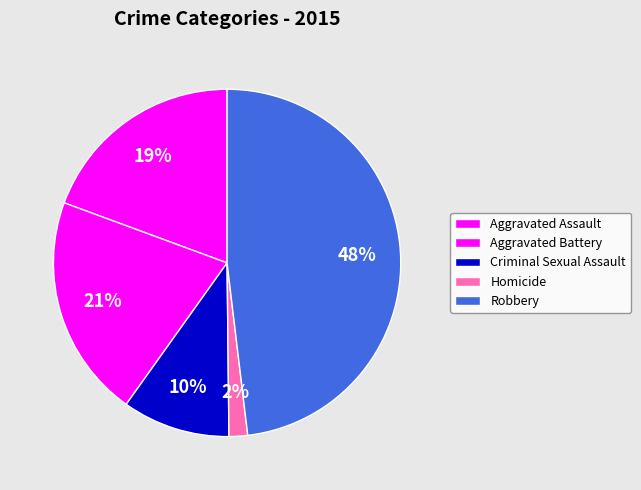

What is the change in value from Aggravated Battery to Homicide?

-55